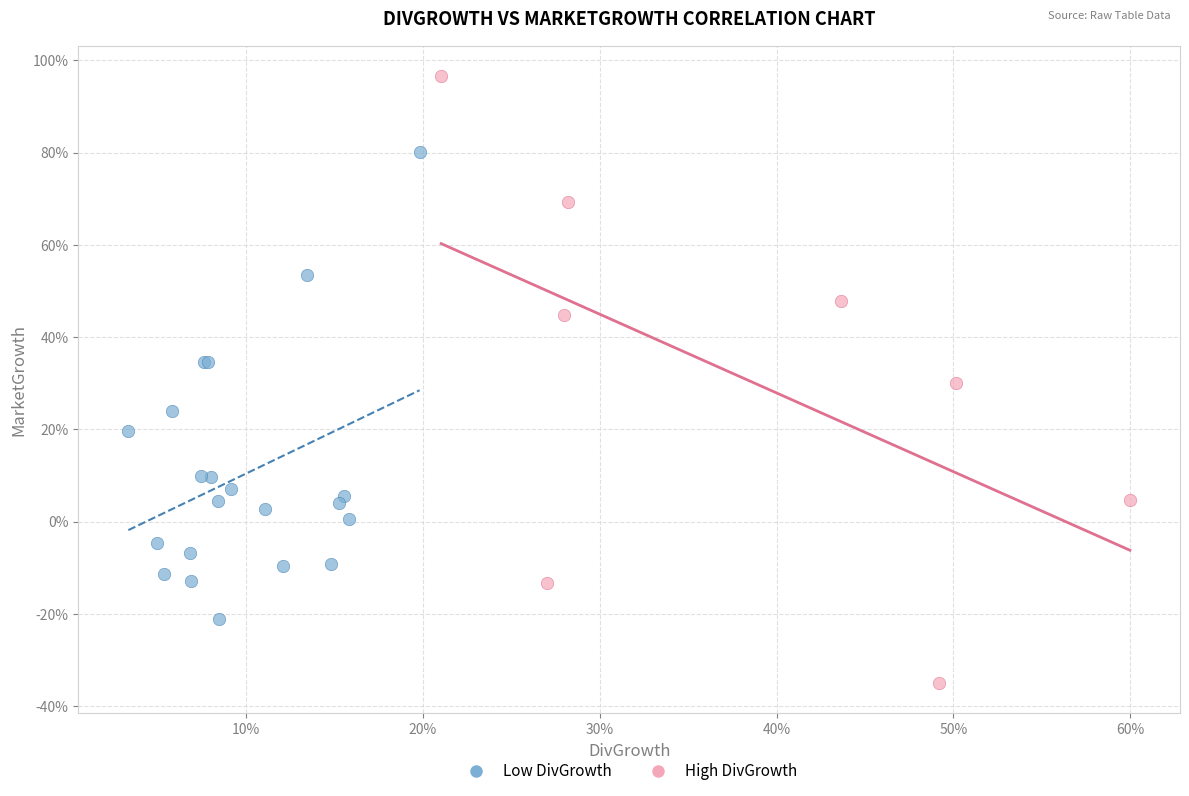

What are all the series names shown in the legend?

Low DivGrowth, High DivGrowth